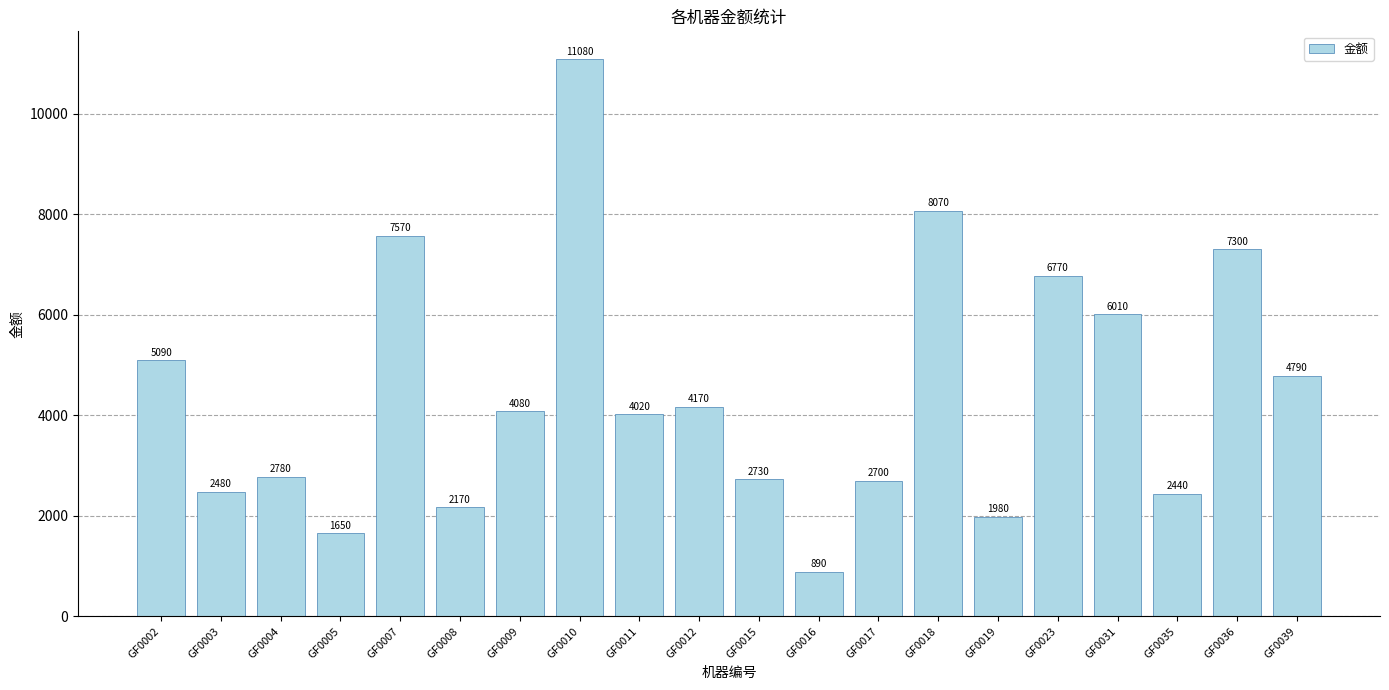

Where does the data first go above 4080?

GF0002